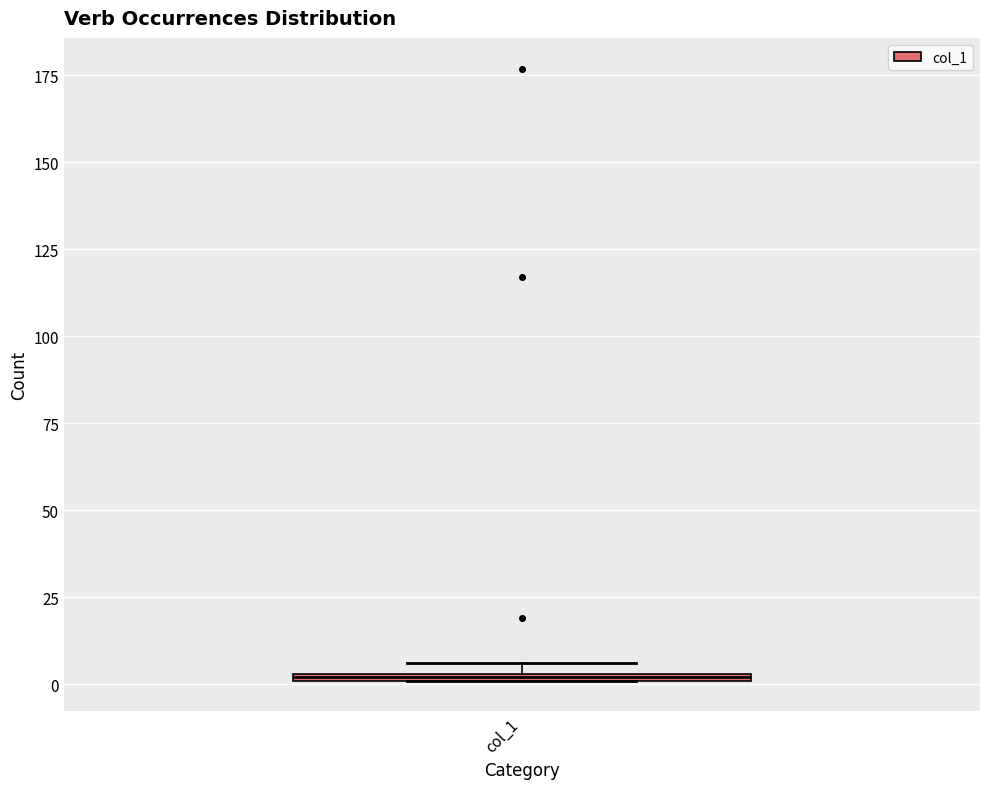

Where is the lower edge of the box for col_1 on the y-axis? The values are not printed on the chart, so give them approximately, as read against the axis.

0